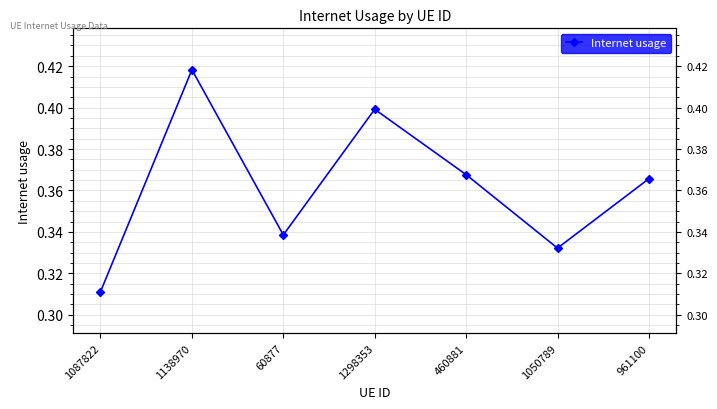

What is the minimum value shown in the chart?

0.3